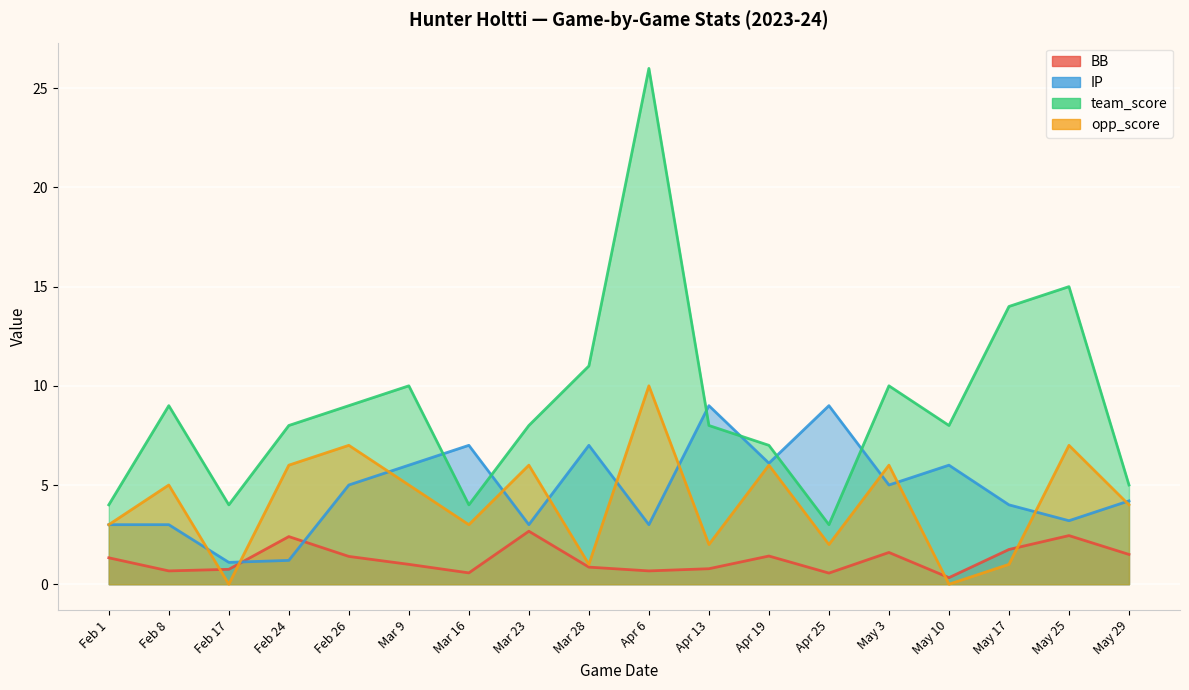

What is the average value of the opp_score series?

4.1